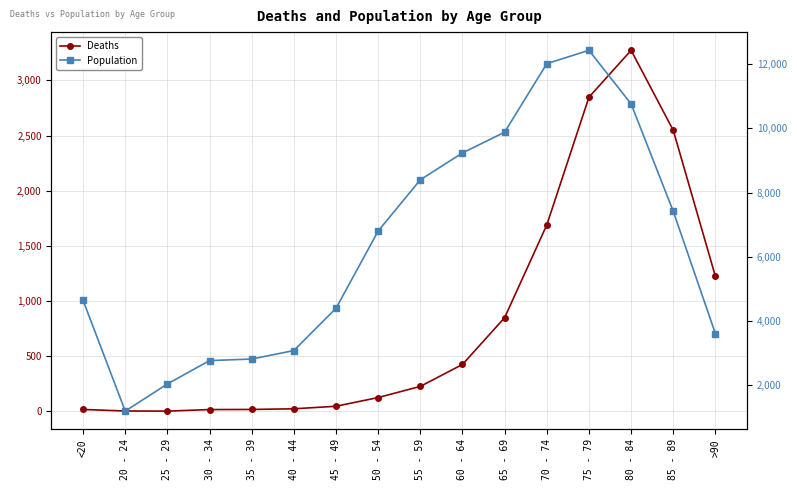

True or false: Population has a value of 12434 at 75 - 79.

True